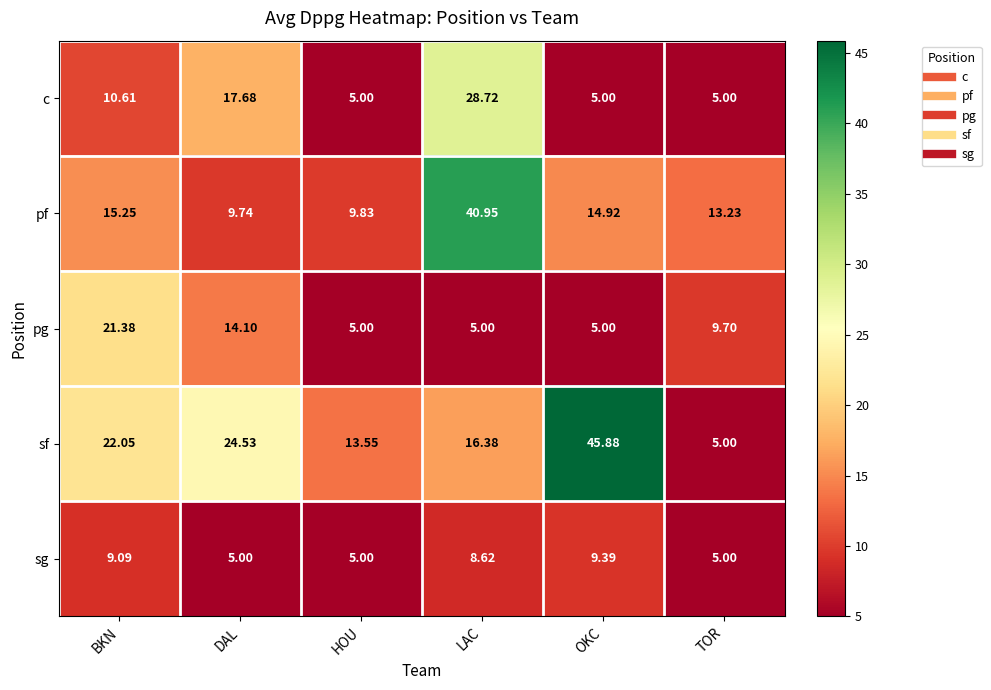

Where is pf nearest to the value 25?

BKN